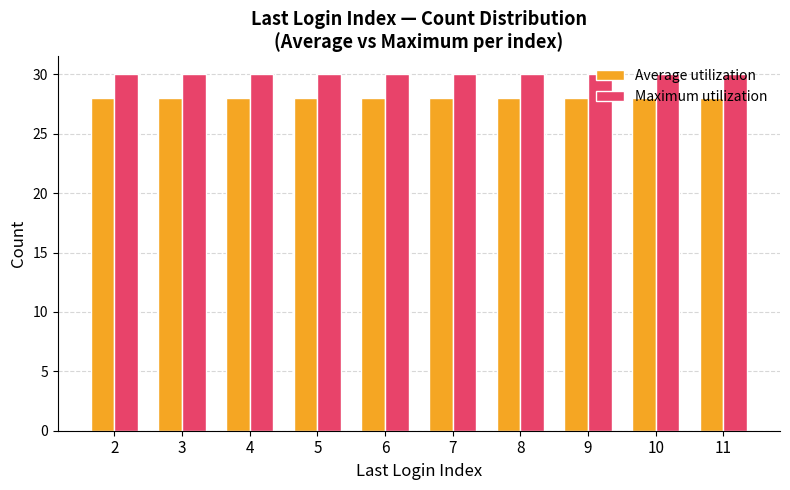

At how many categories does at least one series exceed 29?

10